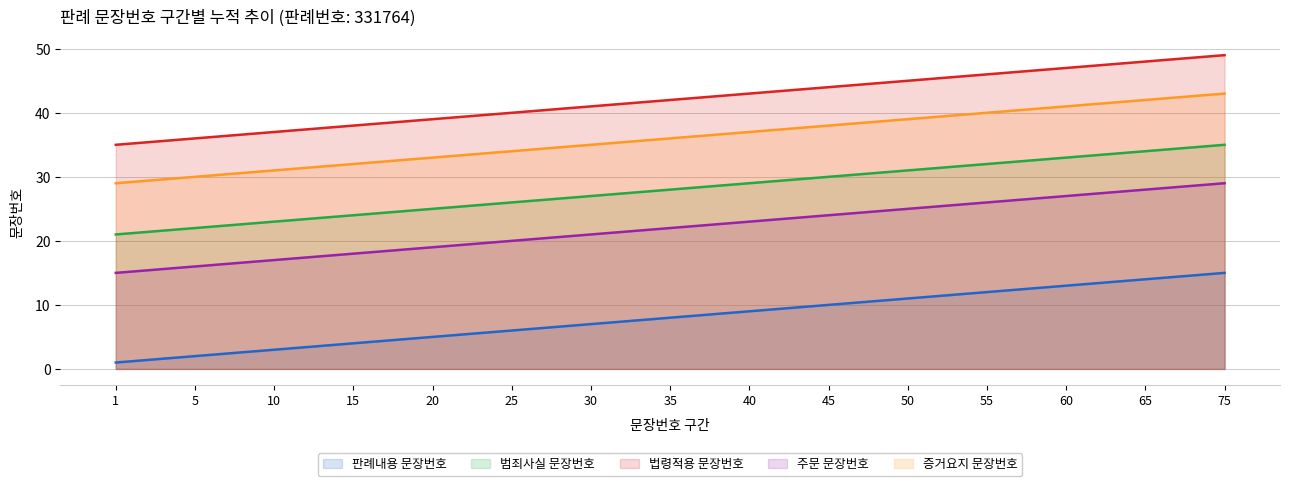

Reading left to right, transcribe all the data shown in this chart.

판례내용 문장번호: 1	2	3	4	5	6	7	8	9	10	11	12	13	14	15
범죄사실 문장번호: 21	22	23	24	25	26	27	28	29	30	31	32	33	34	35
법령적용 문장번호: 35	36	37	38	39	40	41	42	43	44	45	46	47	48	49
주문 문장번호: 15	16	17	18	19	20	21	22	23	24	25	26	27	28	29
증거요지 문장번호: 29	30	31	32	33	34	35	36	37	38	39	40	41	42	43